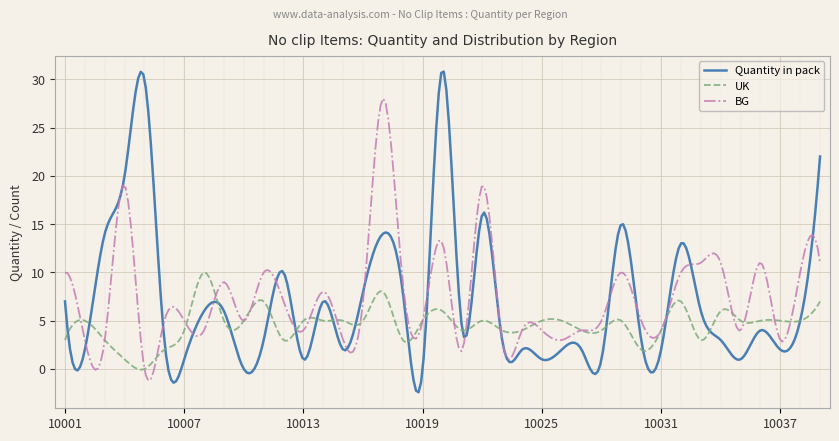

What is the difference between the maximum and minimum values in the Quantity in pack series?

33.2